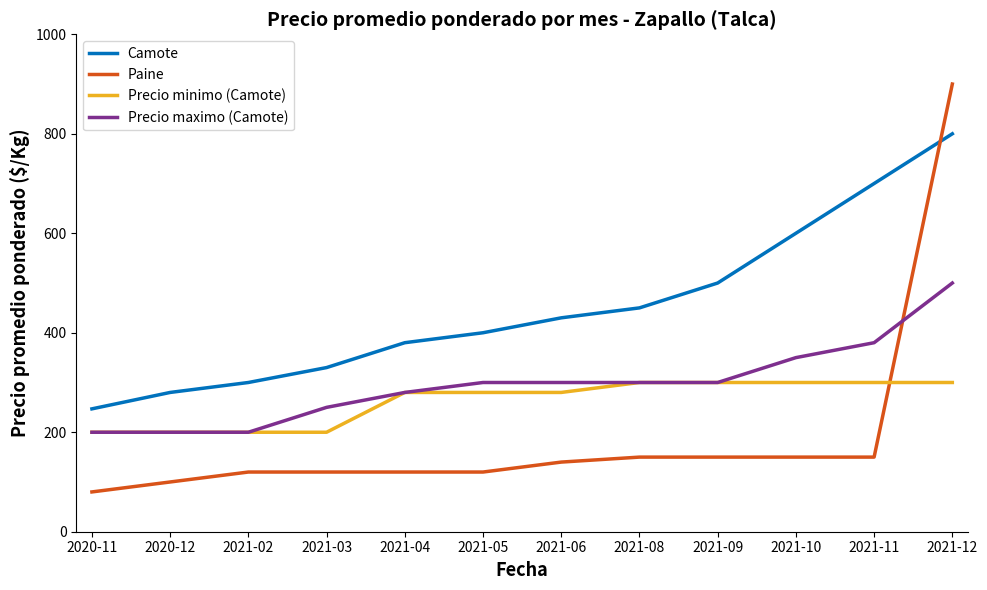

The Precio minimo (Camote) series shows 200 at 2020-11. True or false?

True